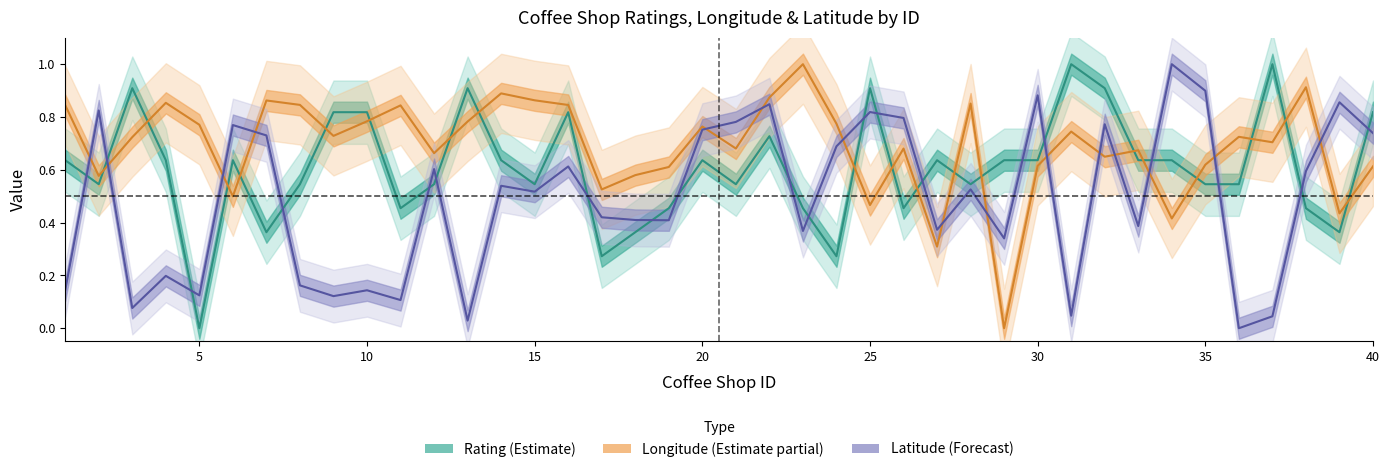

At which category is the sum across all series the highest?

22